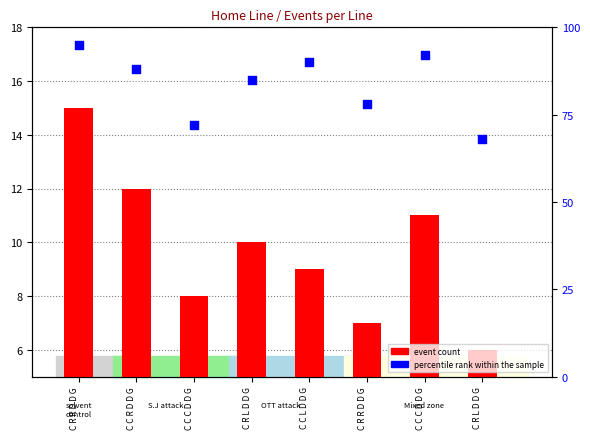

At how many categories does at least one series exceed 57?

8